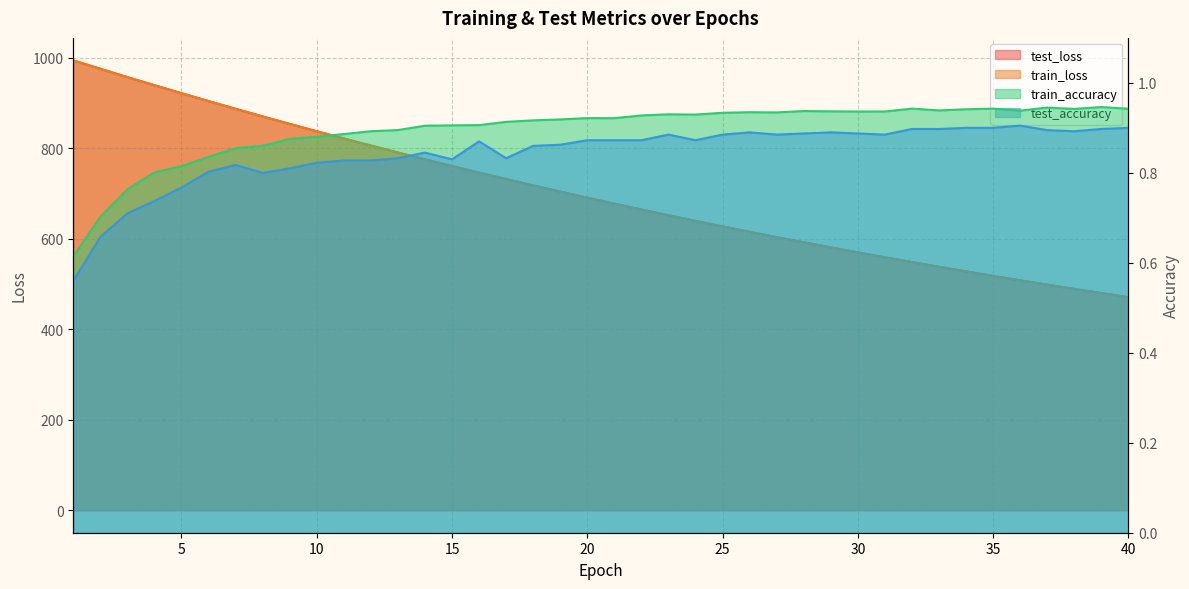

At which category does the chart reach its minimum across all series?

1